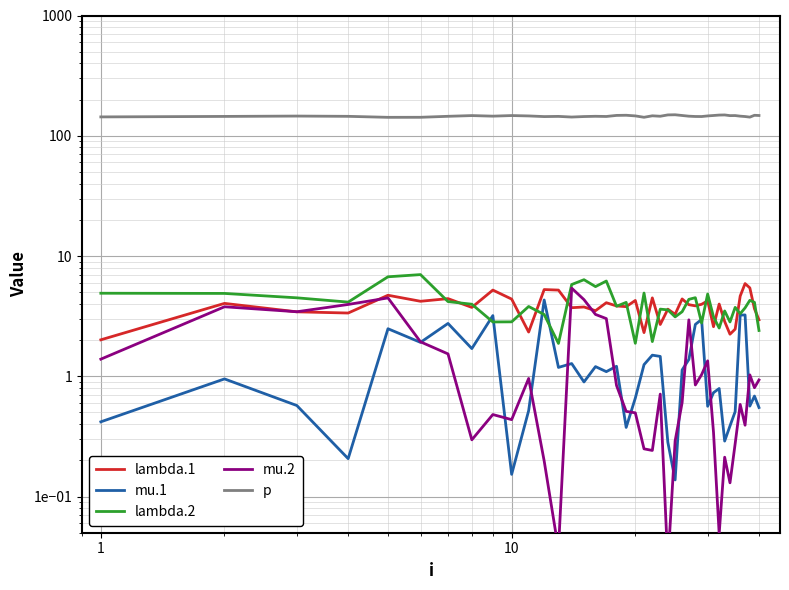

In mu.1, how many points are higher than both neighbors (excluding endpoints)?

13